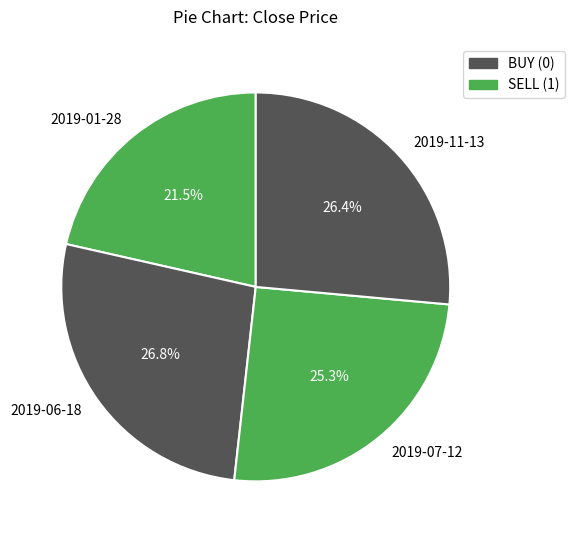

To the nearest percent, what percentage of the pie is 2019-06-18?

27%